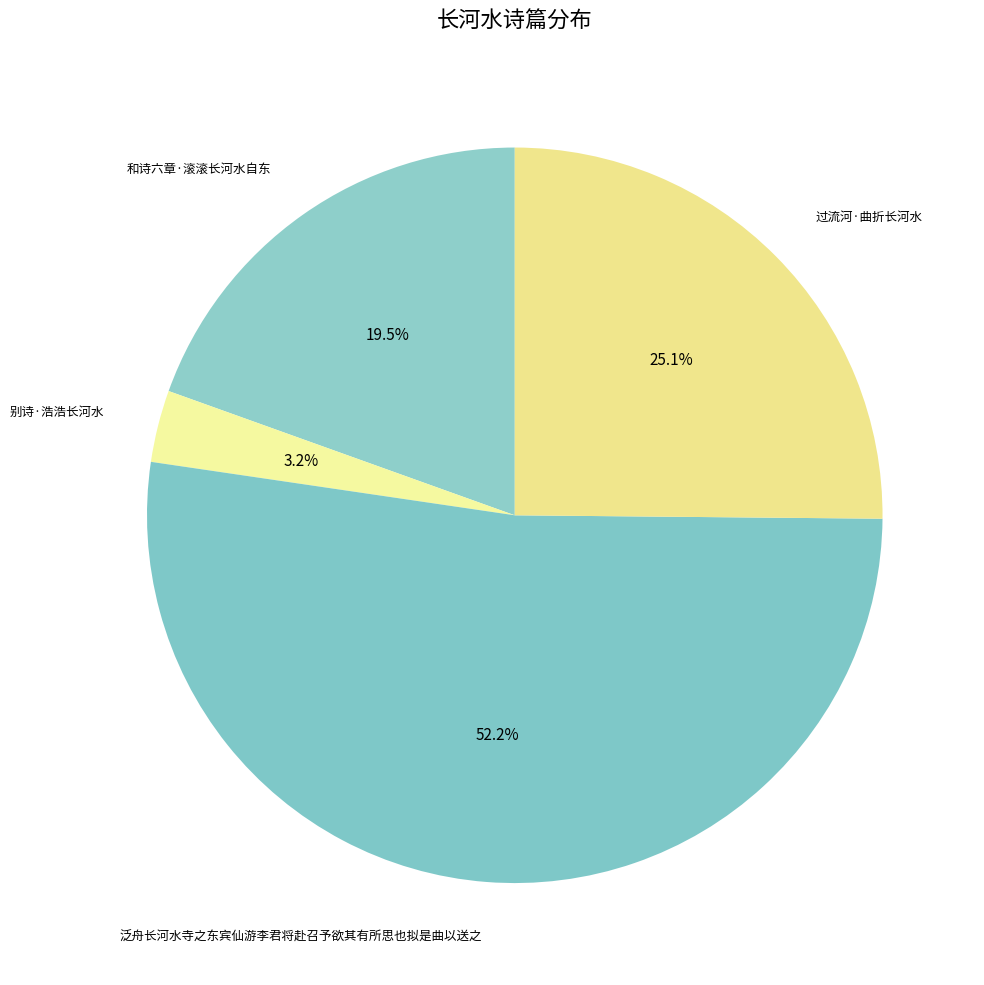

To the nearest percent, what portion does 泛舟长河水寺之东宾仙游李君将赴召予欲其有所思也拟是曲以送之 represent?

52%